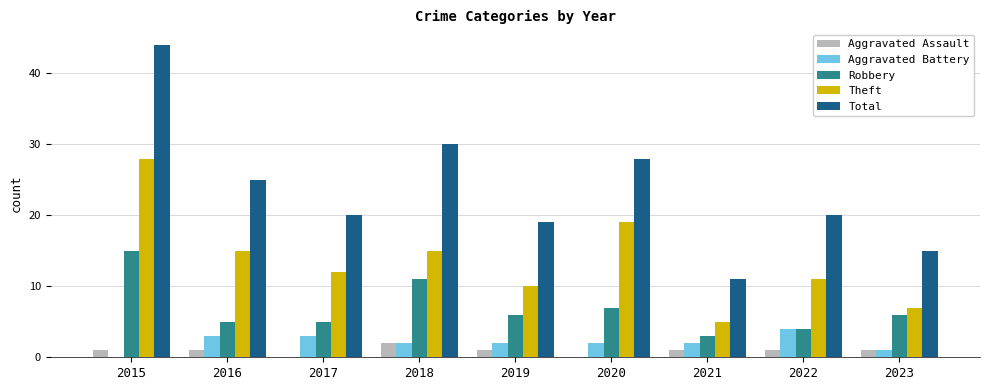

What is the total value across all series at 2017?

40